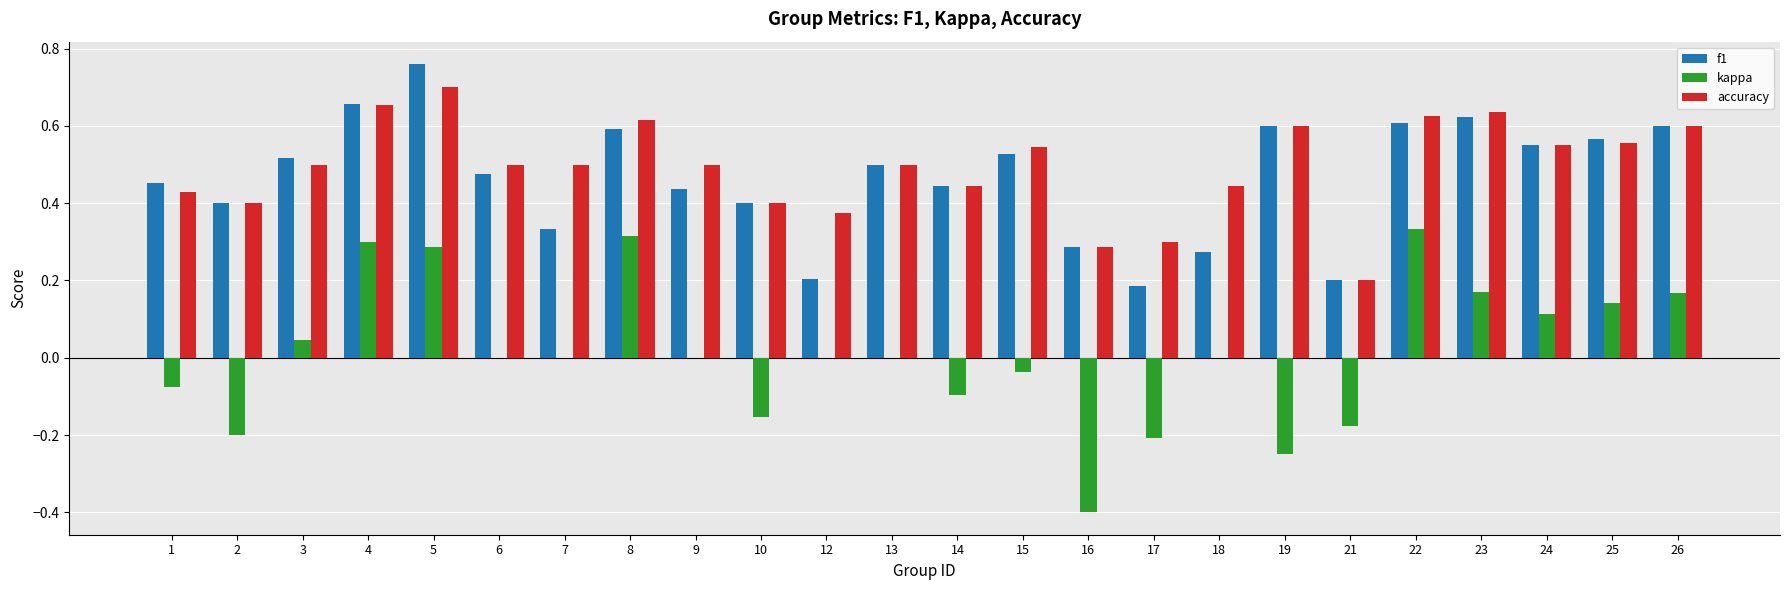

What is the sum of all f1 values?

11.2